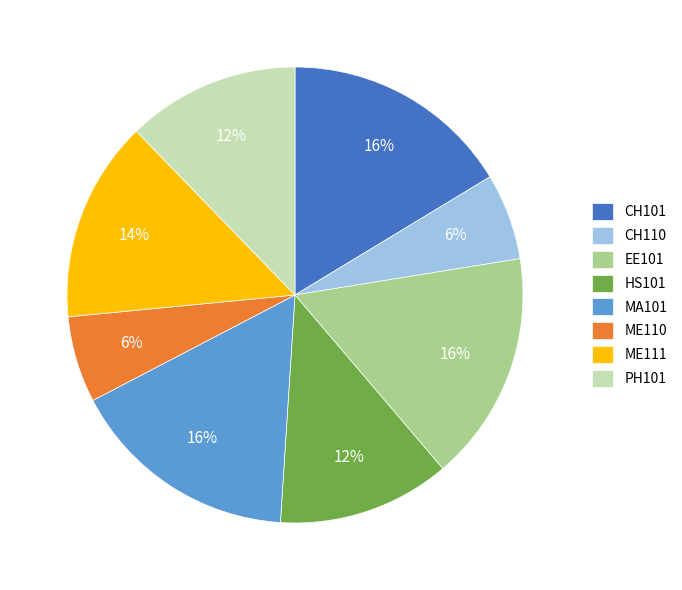

Which has a higher value, MA101 or PH101?

MA101